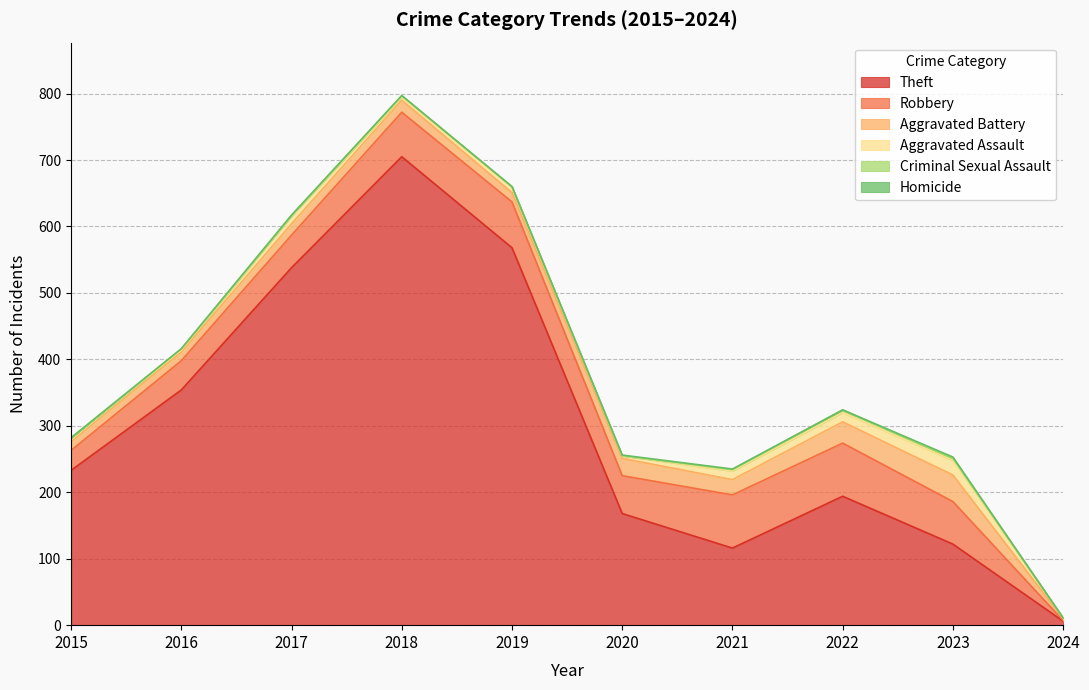

How many lines are shown in the chart?

6